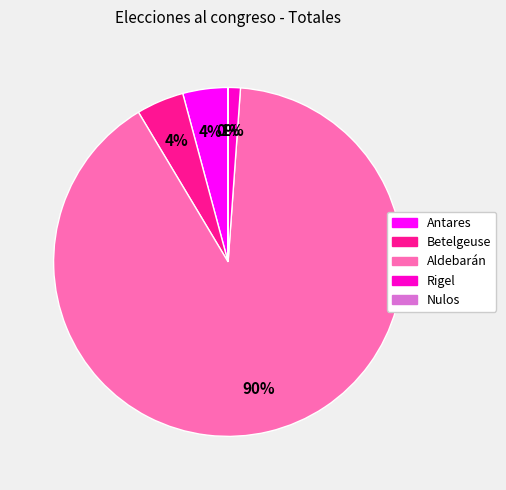

To the nearest percent, what is the combined percentage of Aldebarán and Betelgeuse?

95%